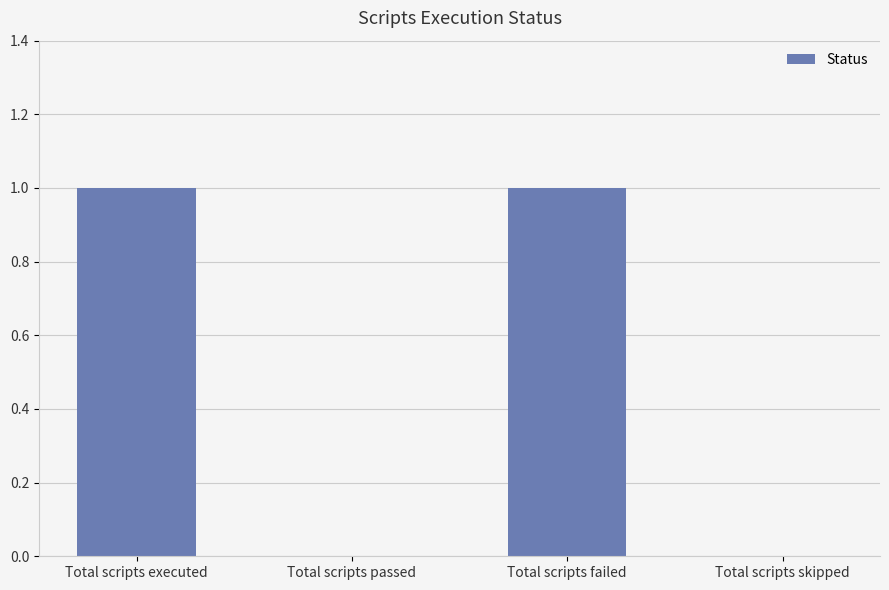

Is it true that the value at Total scripts executed is 1?

True